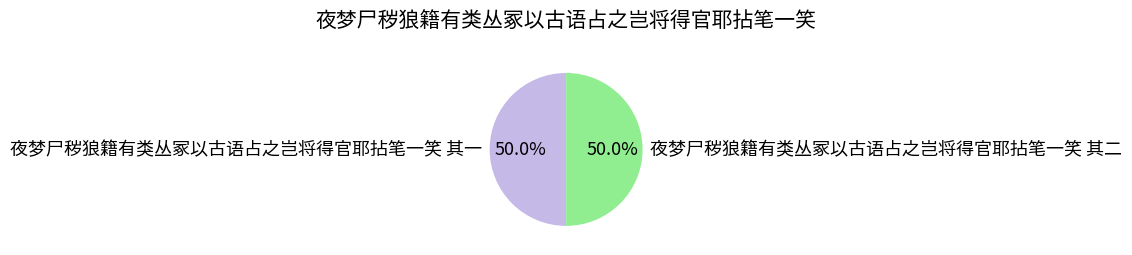

What is the ratio of the value at 夜梦尸秽狼籍有类丛冢以古语占之岂将得官耶拈笔一笑 其一 to the value at 夜梦尸秽狼籍有类丛冢以古语占之岂将得官耶拈笔一笑 其二?

1.0